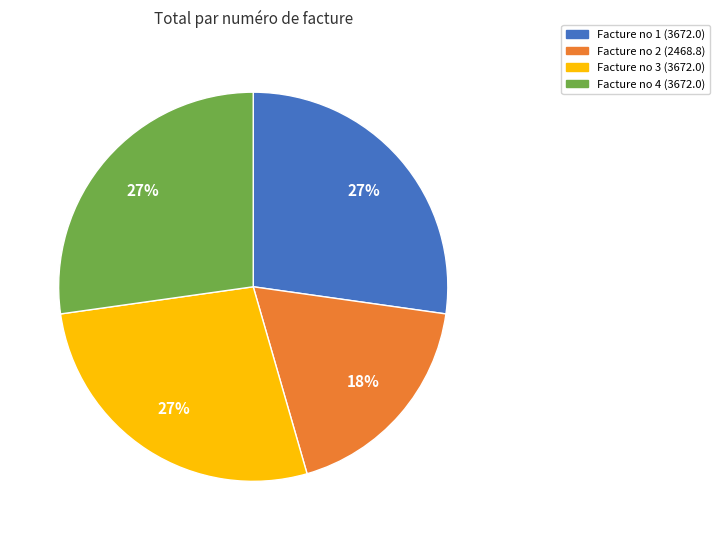

How many segments does this pie chart have?

4